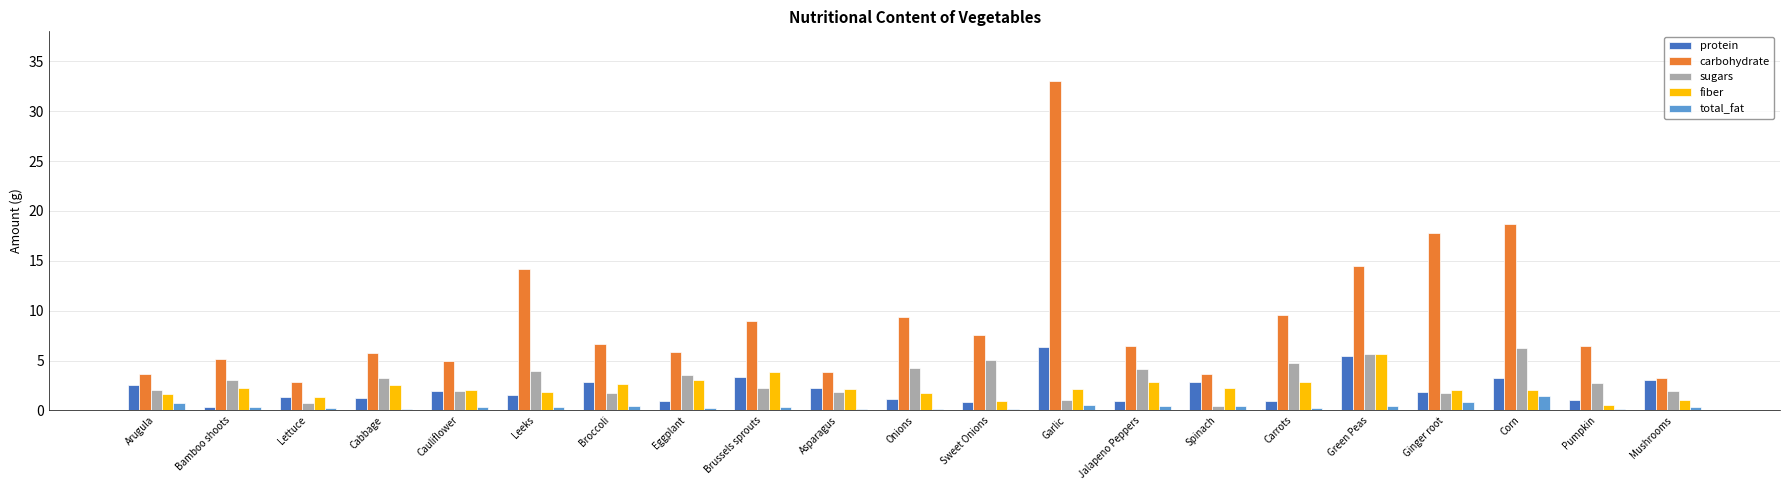

Is it true that total_fat equals 0.4 at Jalapeno Peppers?

True